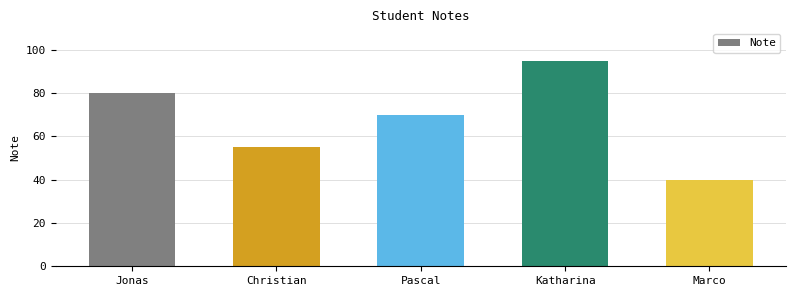

Which label corresponds to the largest value in the chart?

Katharina